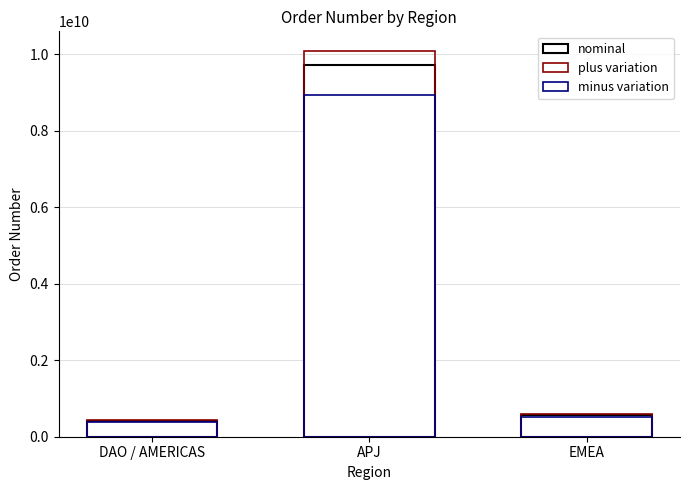

What is the approximate value of plus variation at EMEA?

588338631.9